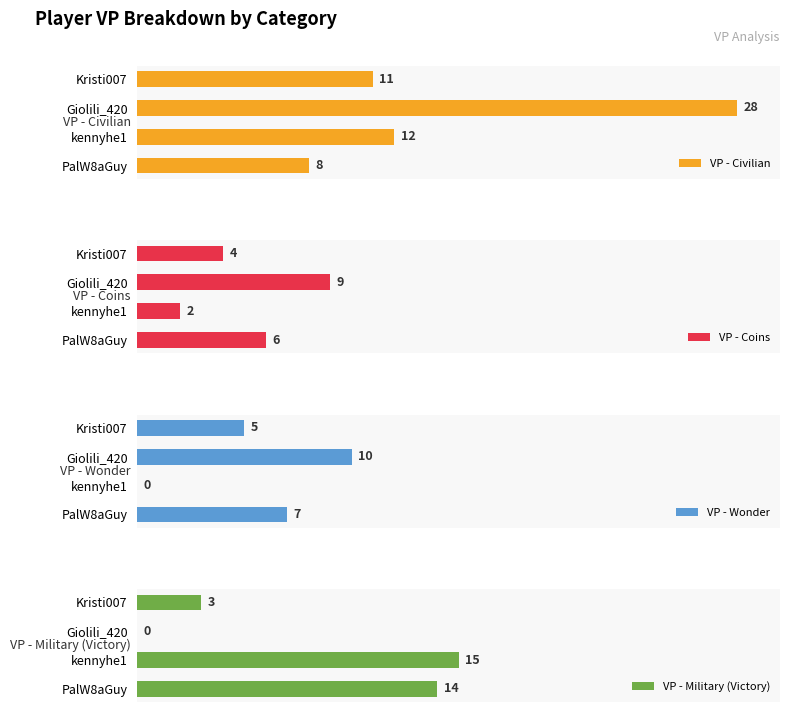

At how many categories does at least one series exceed 25?

1